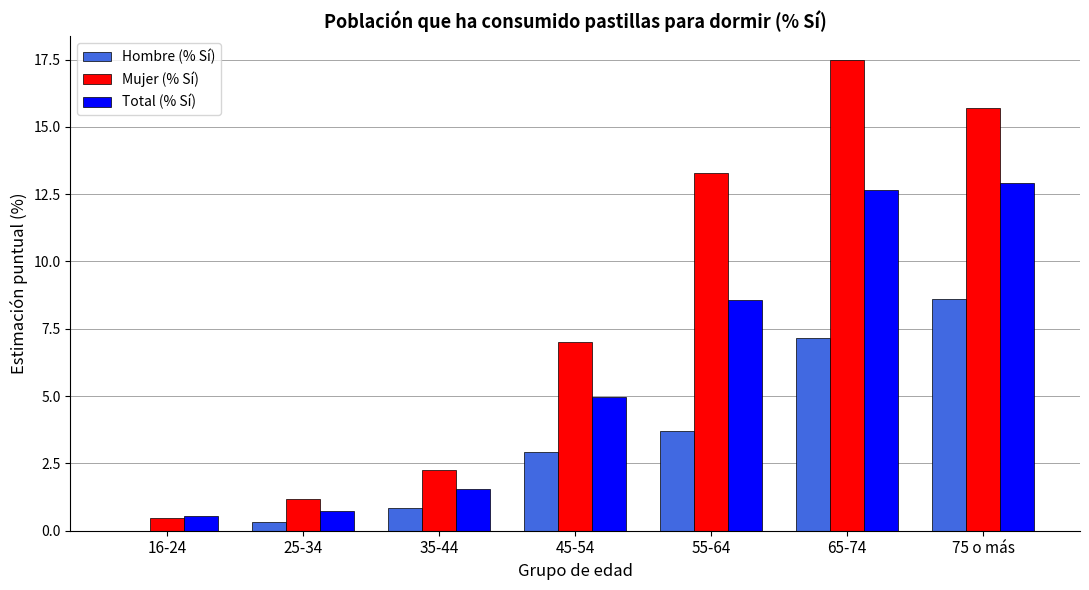

Which series has the largest range (max minus min)?

Mujer (% Sí)